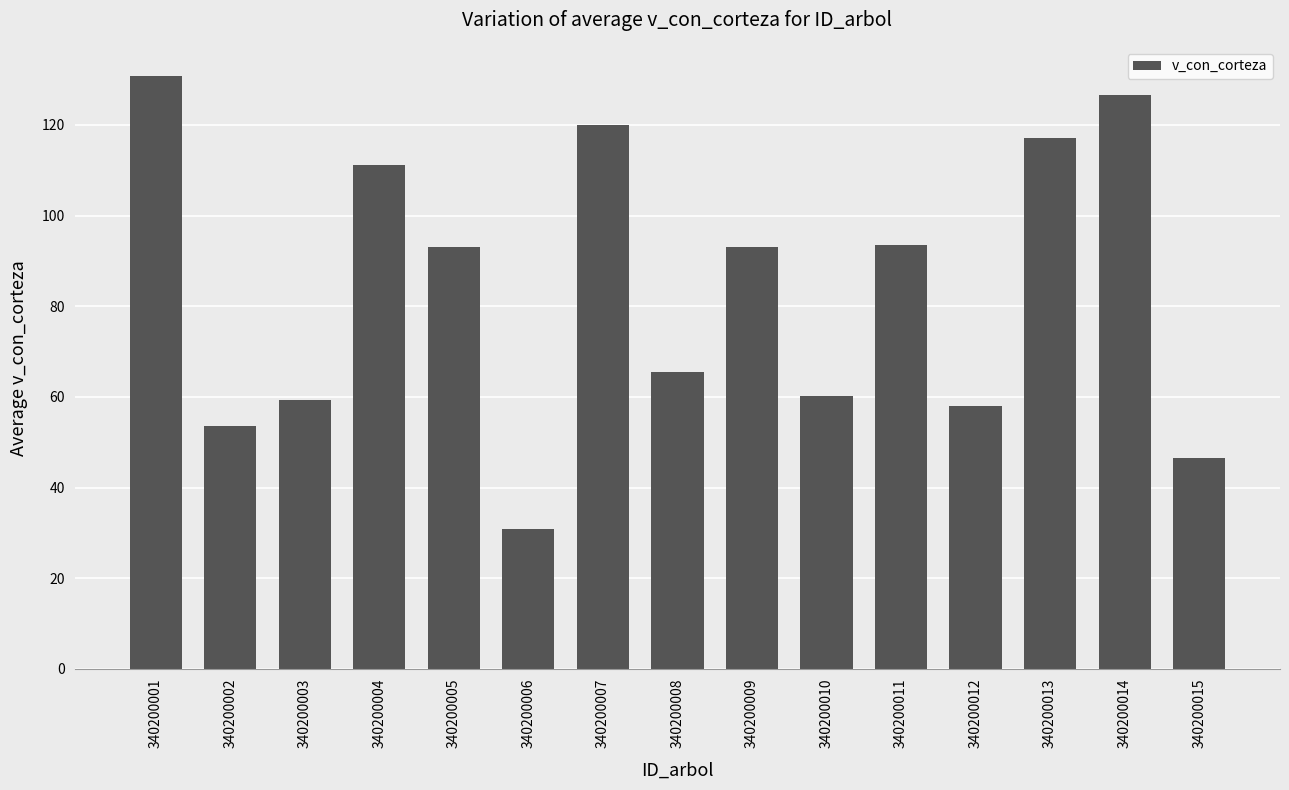

Which label corresponds to the largest value in the chart?

340200001